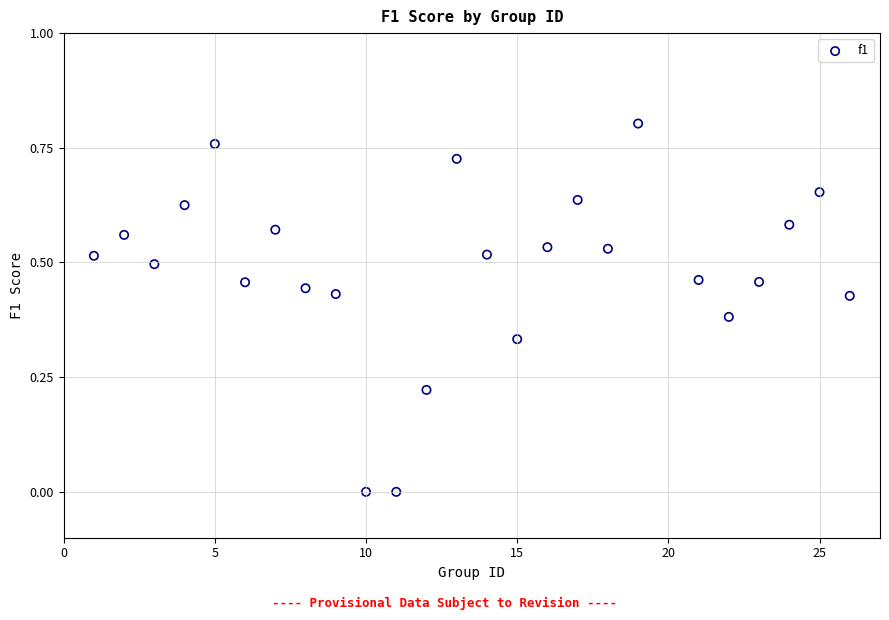

What is the range of X values (max minus min)?

25.0